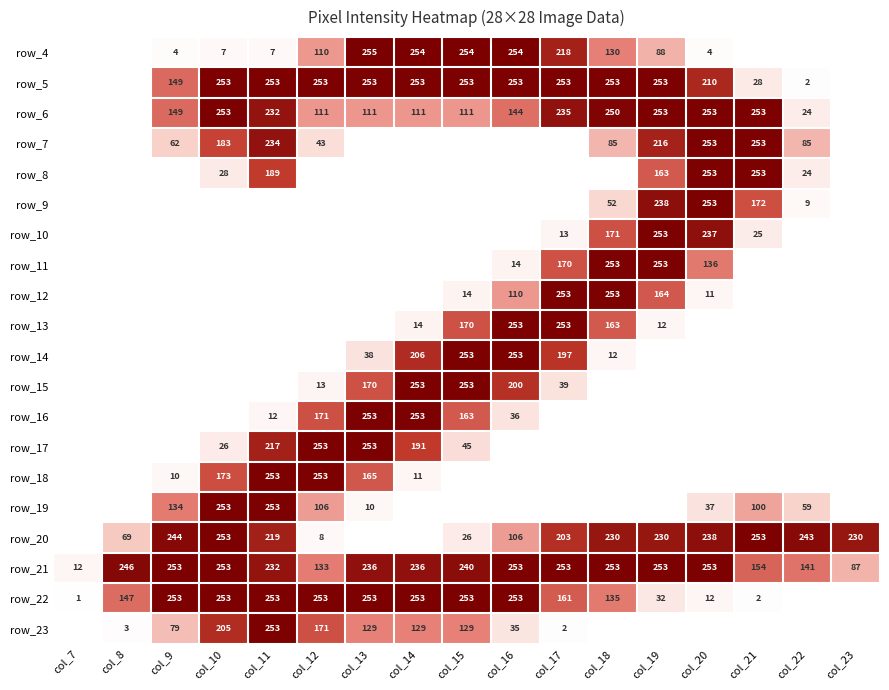

The value of row_7 at col_9 is 33. True or false?

False